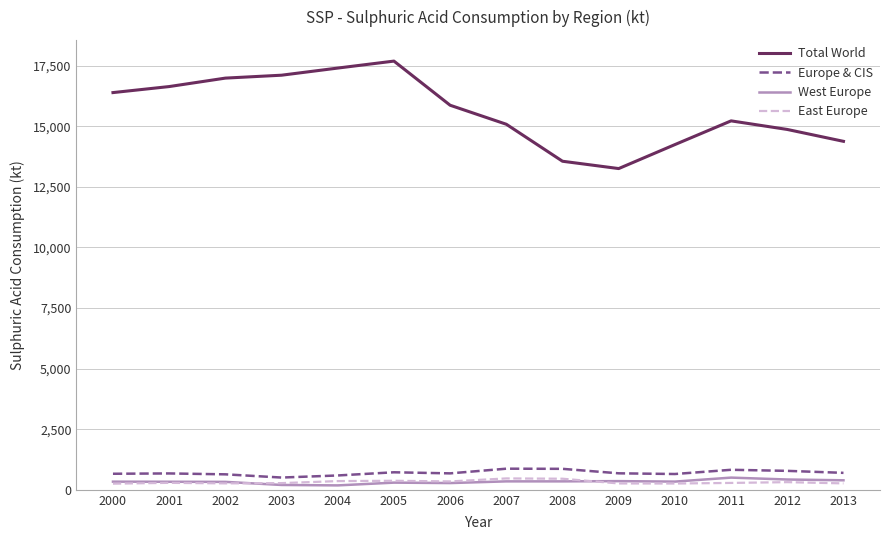

Count the number of data series in this chart.

4